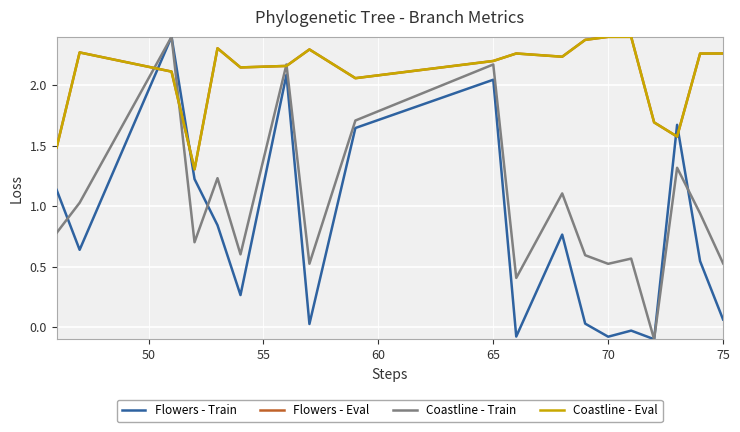

Which series ends up on top after the final intersection of Coastline - Eval and Flowers - Train?

Coastline - Eval